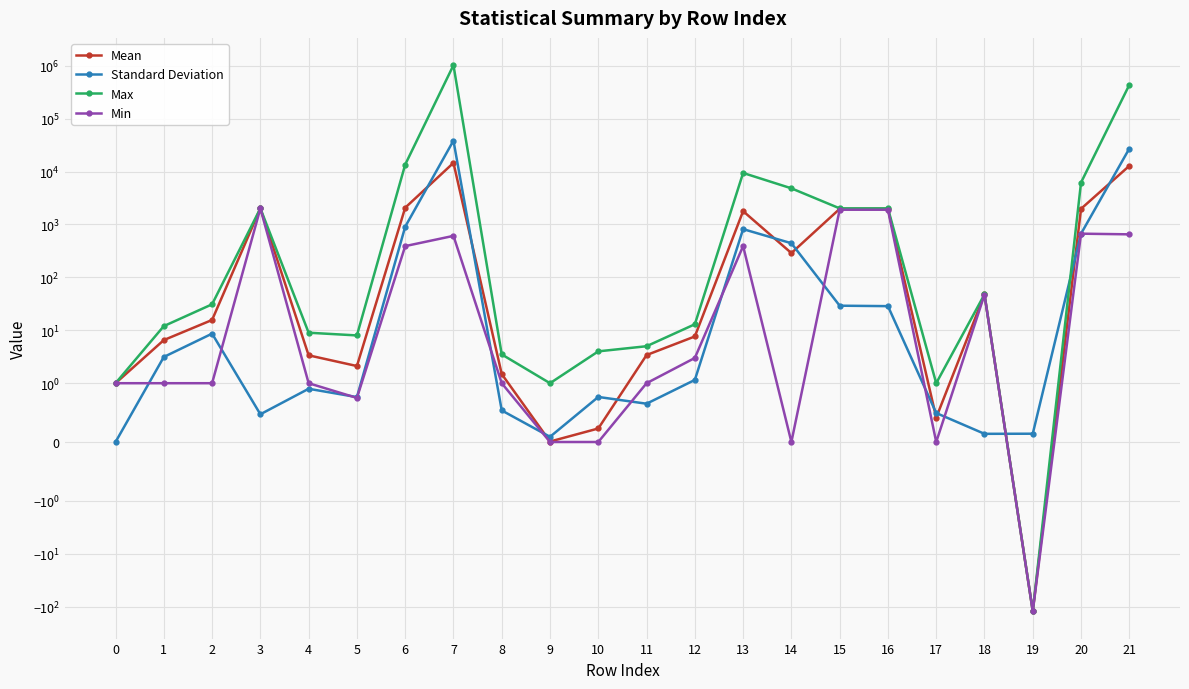

How many values in the Min series are below 1?

6